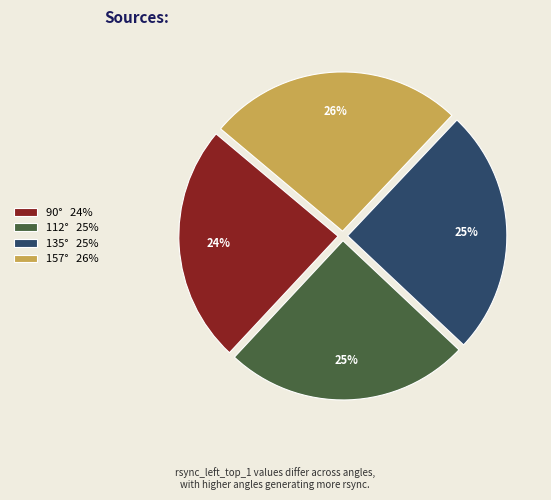

Which slice is the smallest?

90°